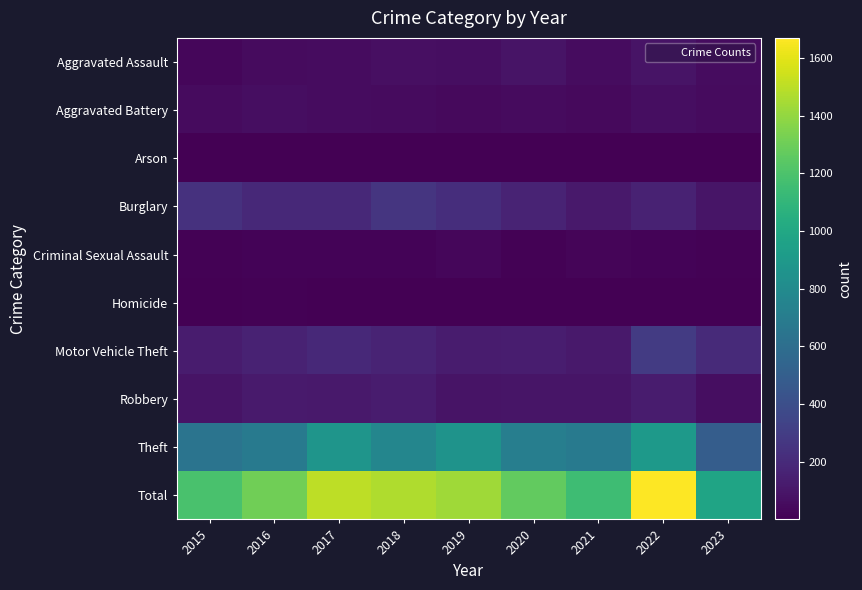

What is the maximum value shown in the chart?

1669